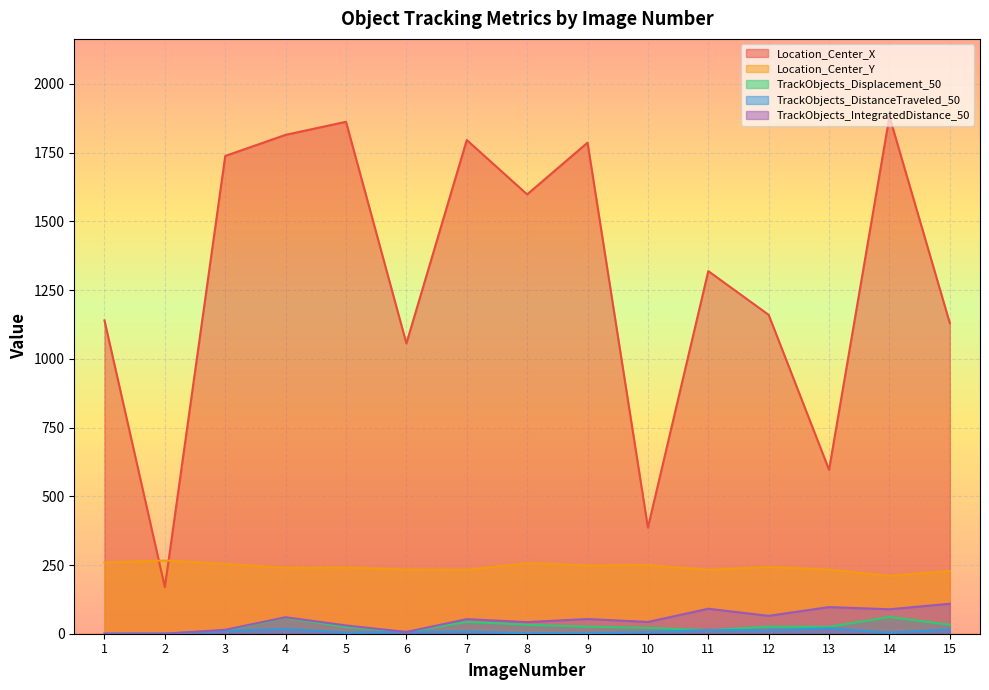

What is the approximate value of TrackObjects_IntegratedDistance_50 at 4?

60.1